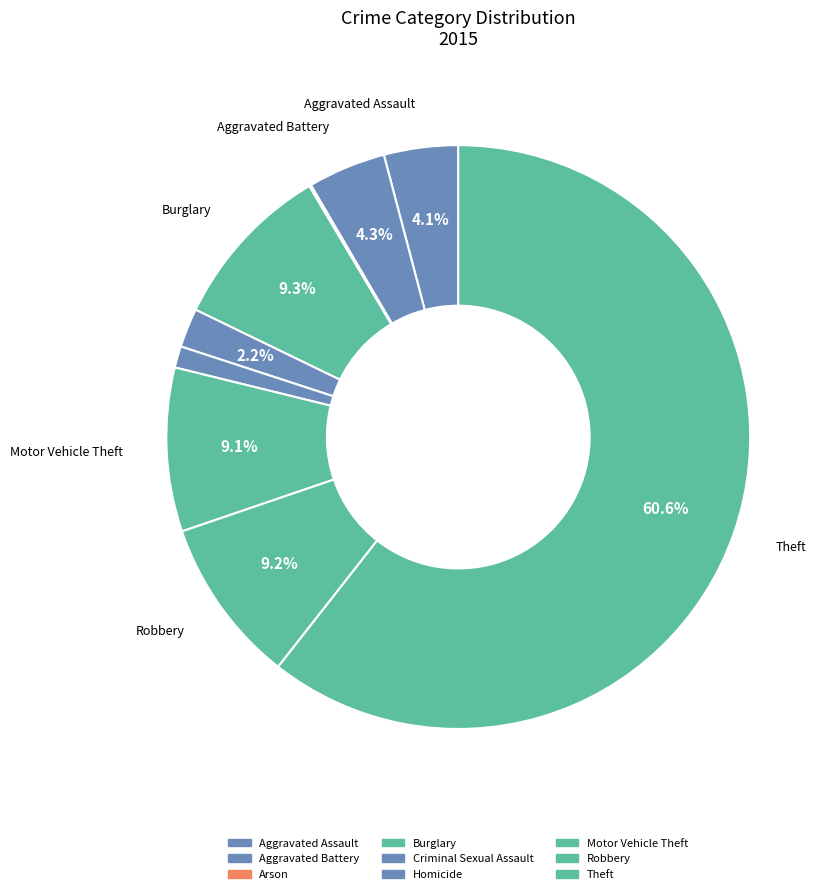

What percentage is the Aggravated Battery slice, to the nearest percent?

4%